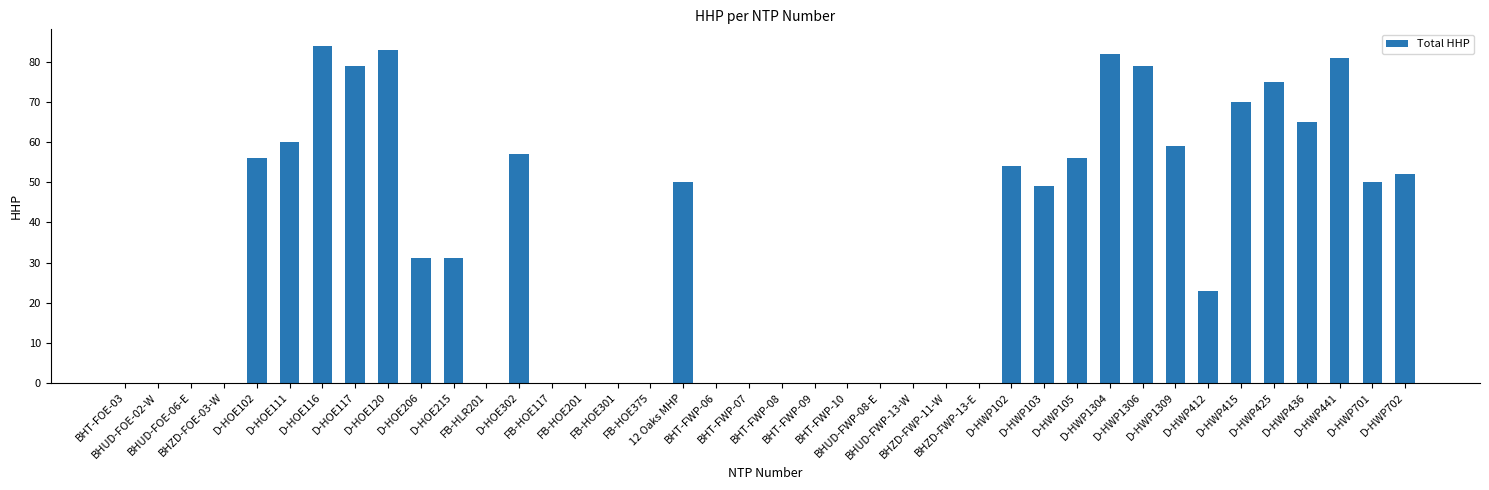

What is the sum of all values?

1326